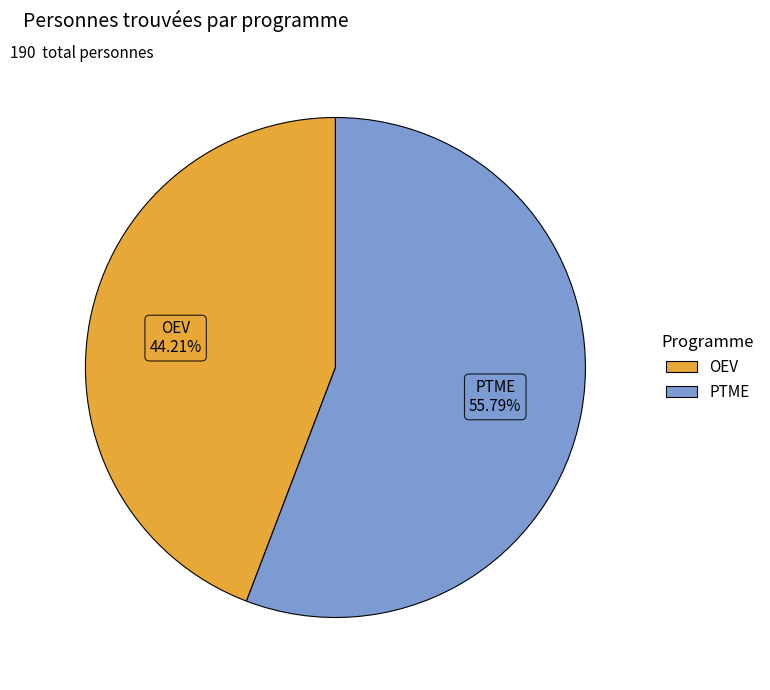

Which slice is the smallest?

OEV